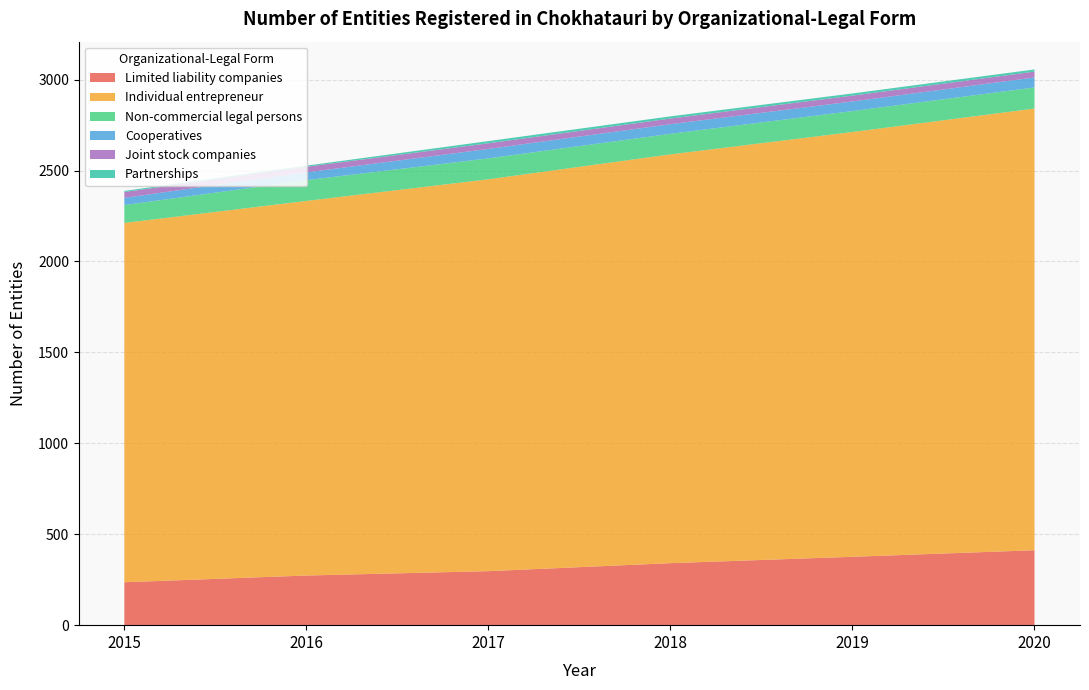

Reading left to right, extract all data points from this chart.

Limited liability companies: 2015=236	2016=273	2017=297	2018=341	2019=376	2020=412
Individual entrepreneur: 2015=1976	2016=2060	2017=2155	2018=2248	2019=2336	2020=2429
Non-commercial legal persons: 2015=98	2016=114	2017=115	2018=113	2019=115	2020=116
Cooperatives: 2015=40	2016=43	2017=52	2018=53	2019=53	2020=55
Joint stock companies: 2015=32	2016=31	2017=31	2018=31	2019=32	2020=32
Partnerships: 2015=6	2016=6	2017=12	2018=12	2019=12	2020=12